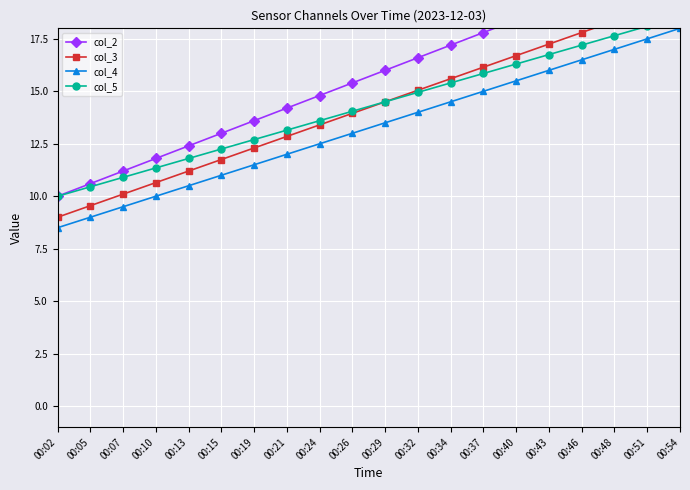

True or false: col_4 and col_3 cross at least once.

False